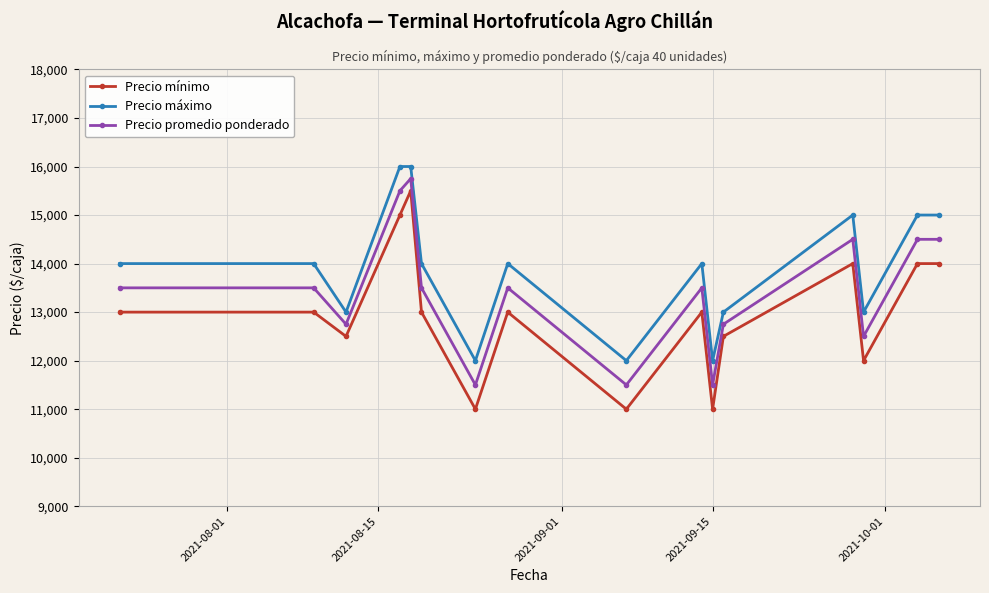

What is the value of the Precio mínimo point at the 12th from the left?

12500